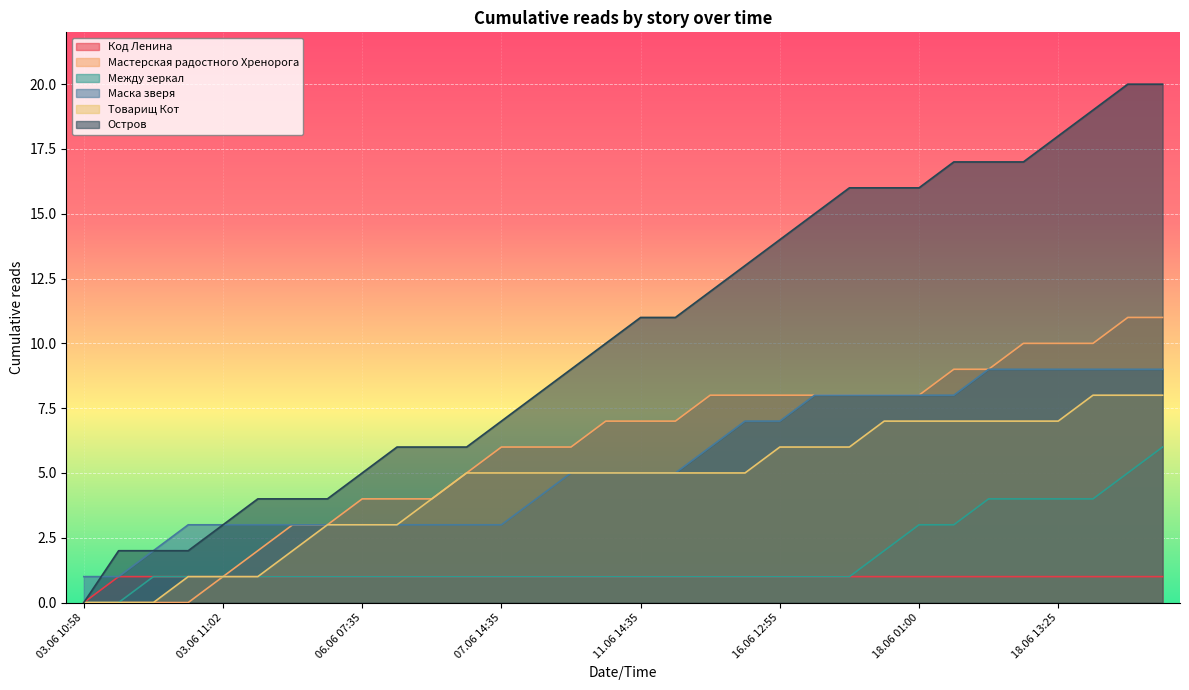

What is the total value across all series at 17.06 15:25?

40